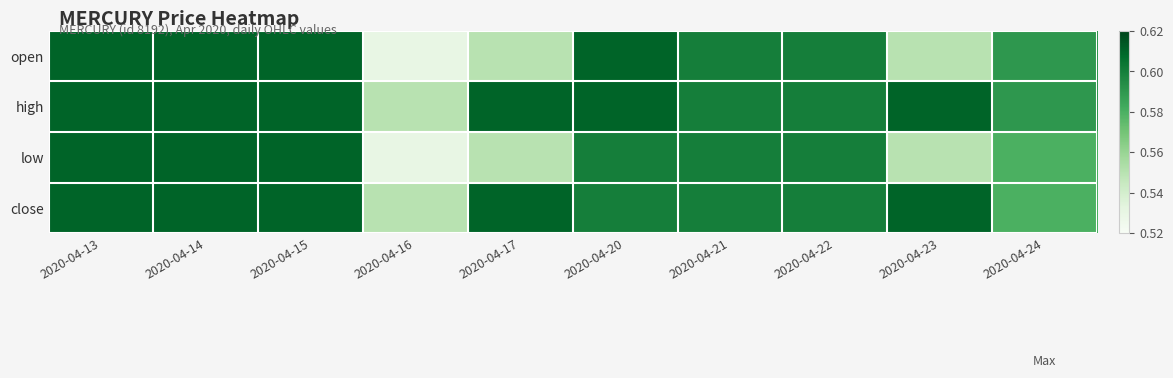

At which category is the sum across all series the highest?

2020-04-13